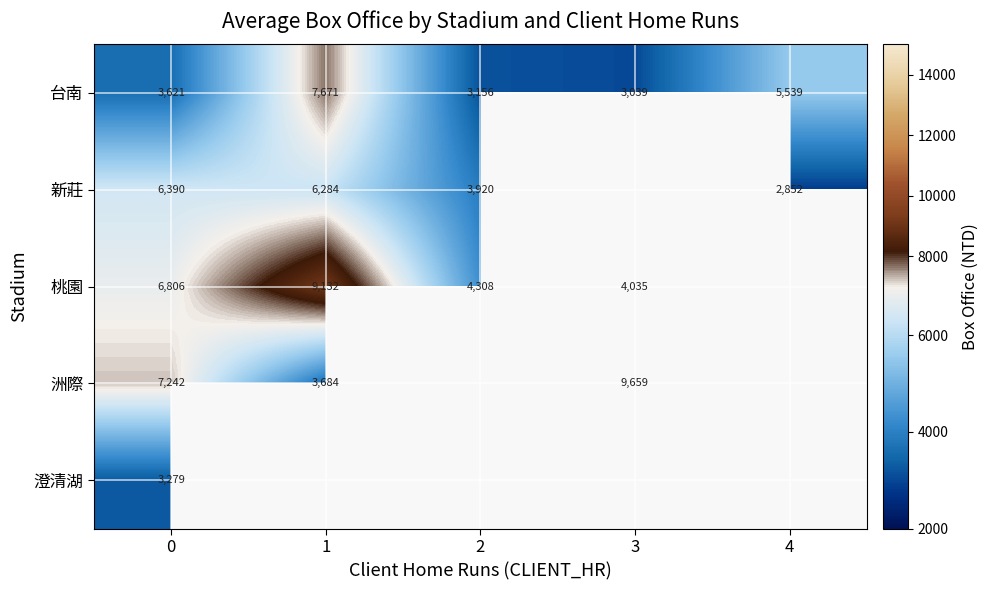

At 0, list the series in order from largest to smallest.

洲際, 桃園, 新莊, 台南, 澄清湖